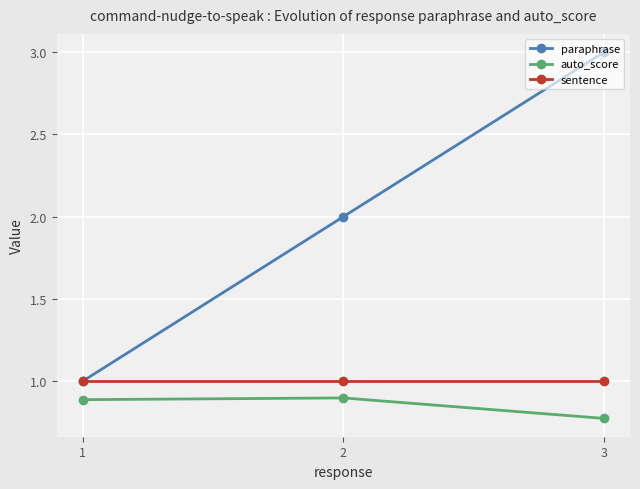

Which label corresponds to the largest value in the chart?

3